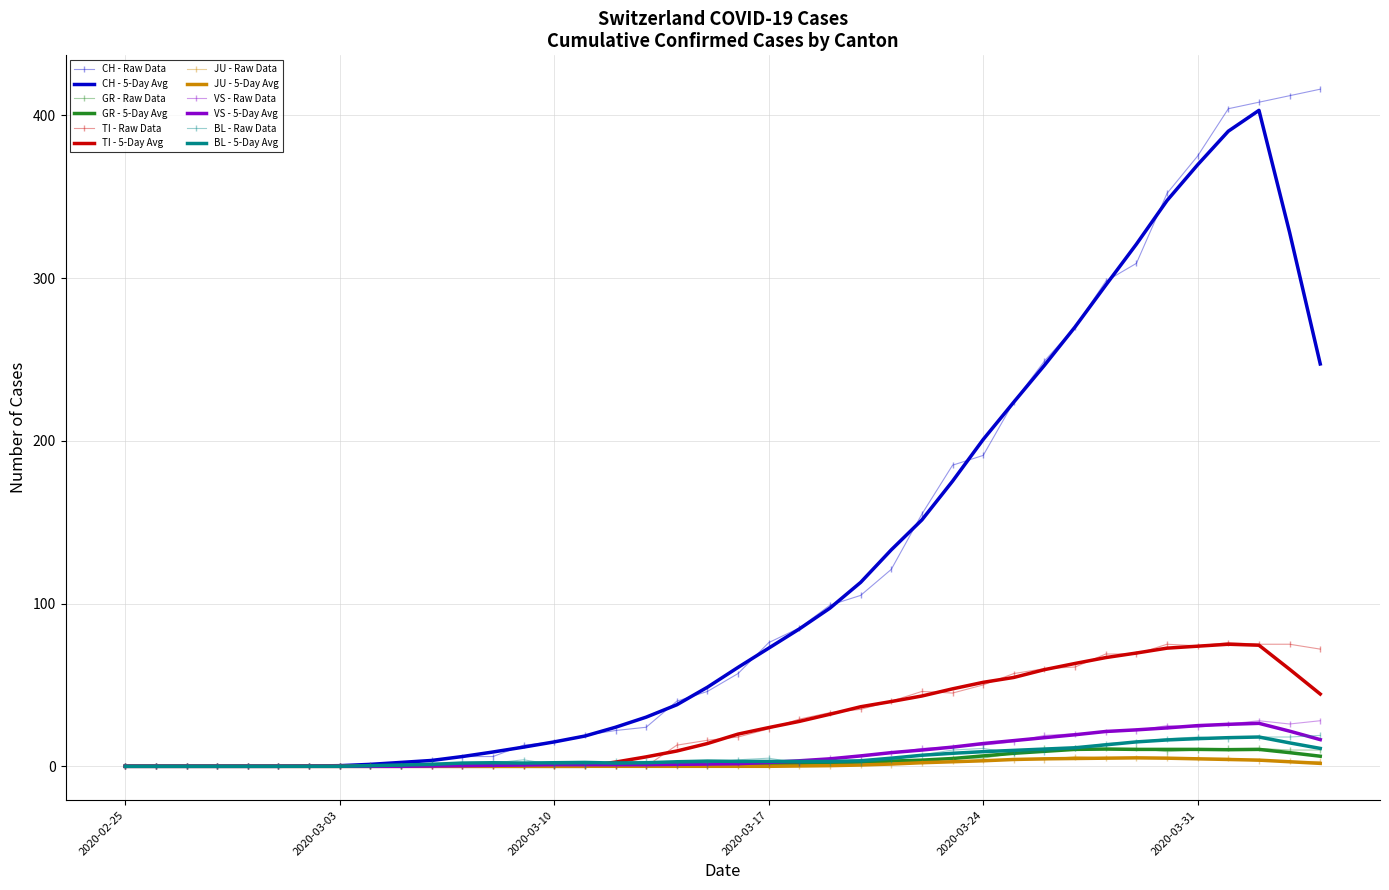

Which series has the widest spread of values?

CH - Raw Data